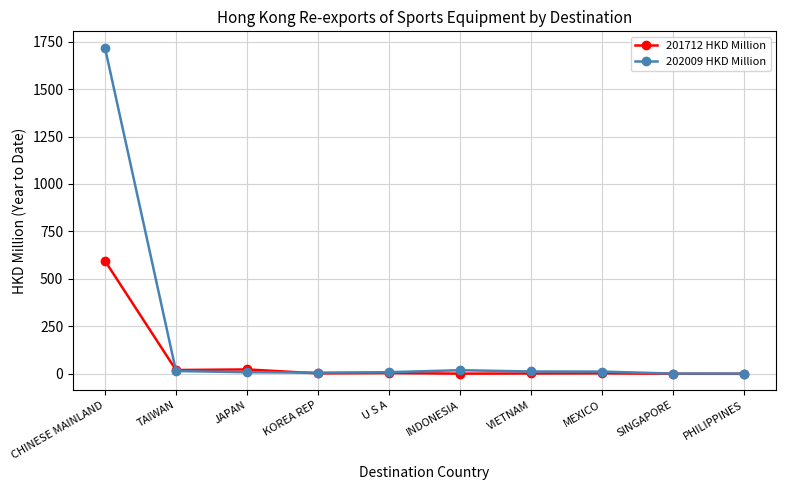

At which label does 202009 HKD Million first exceed 11?

CHINESE MAINLAND